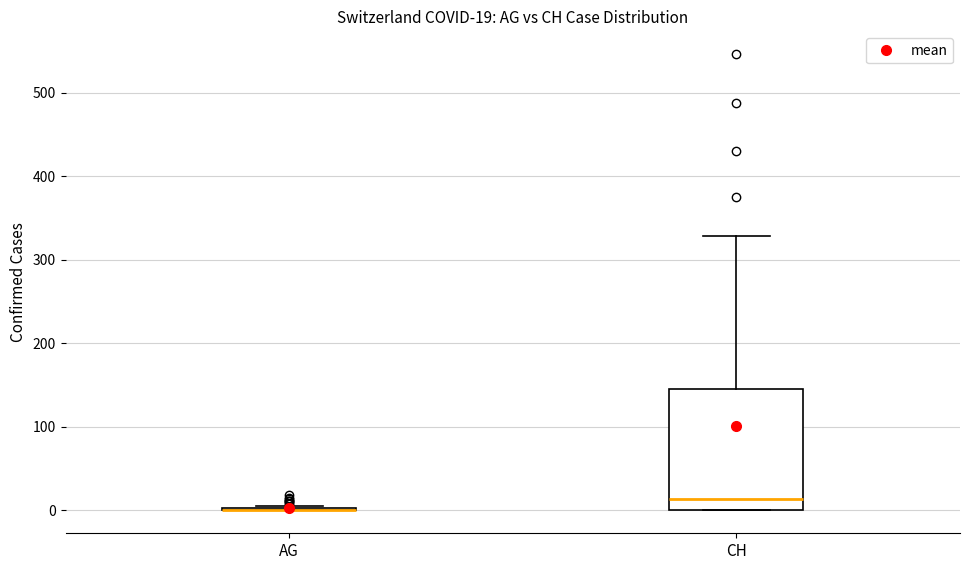

Comparing the boxes themselves (not the whiskers), which one is the tallest?

CH